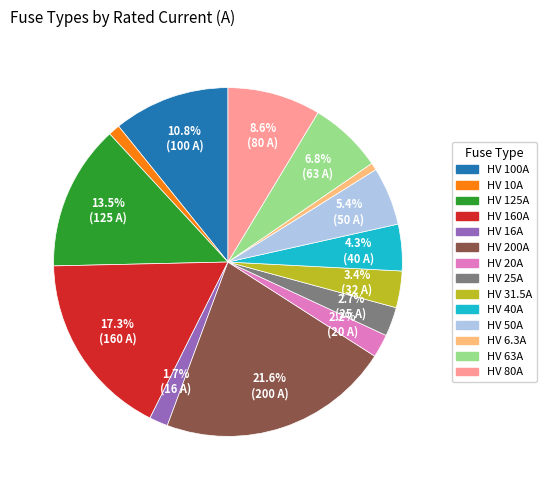

How many slices are in this pie chart?

14